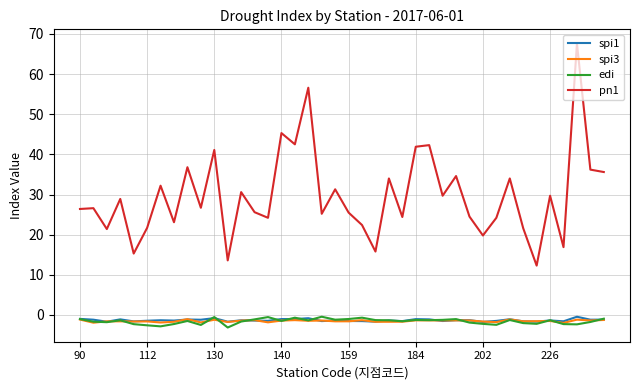

What is the minimum value for spi3?

-2.0